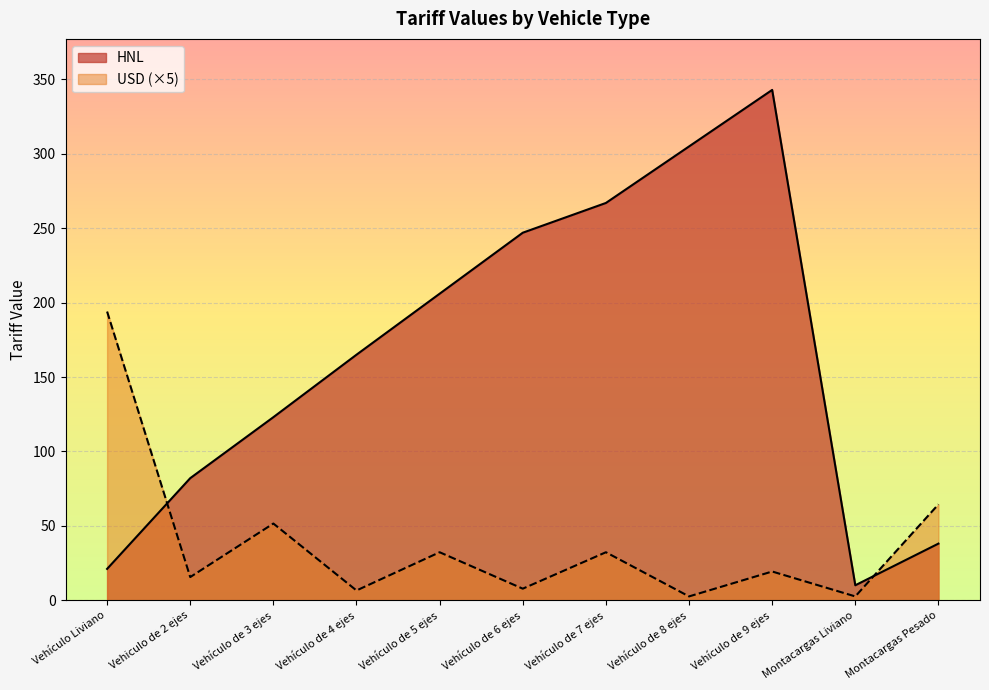

List the labels in order of HNL value, largest first.

Vehículo de 9 ejes, Vehículo de 8 ejes, Vehículo de 7 ejes, Vehículo de 6 ejes, Vehículo de 5 ejes, Vehículo de 4 ejes, Vehículo de 3 ejes, Vehiculo de 2 ejes, Montacargas Pesado, Vehículo Liviano, Montacargas Liviano